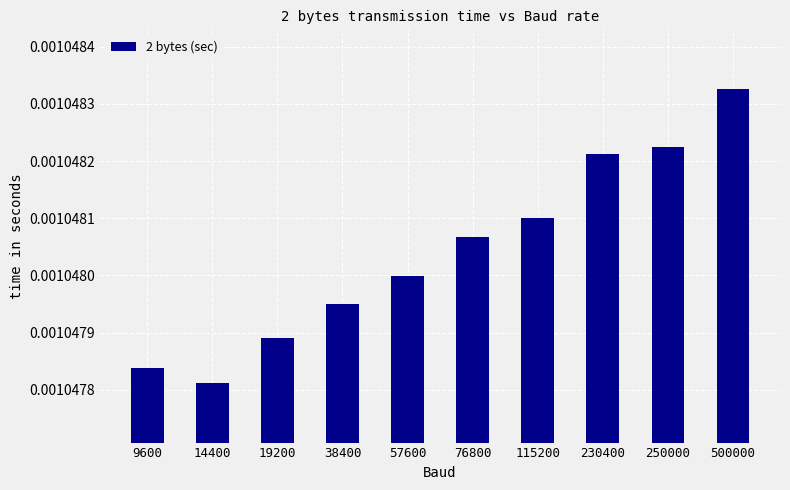

At which label is the value closest to 0?

14400